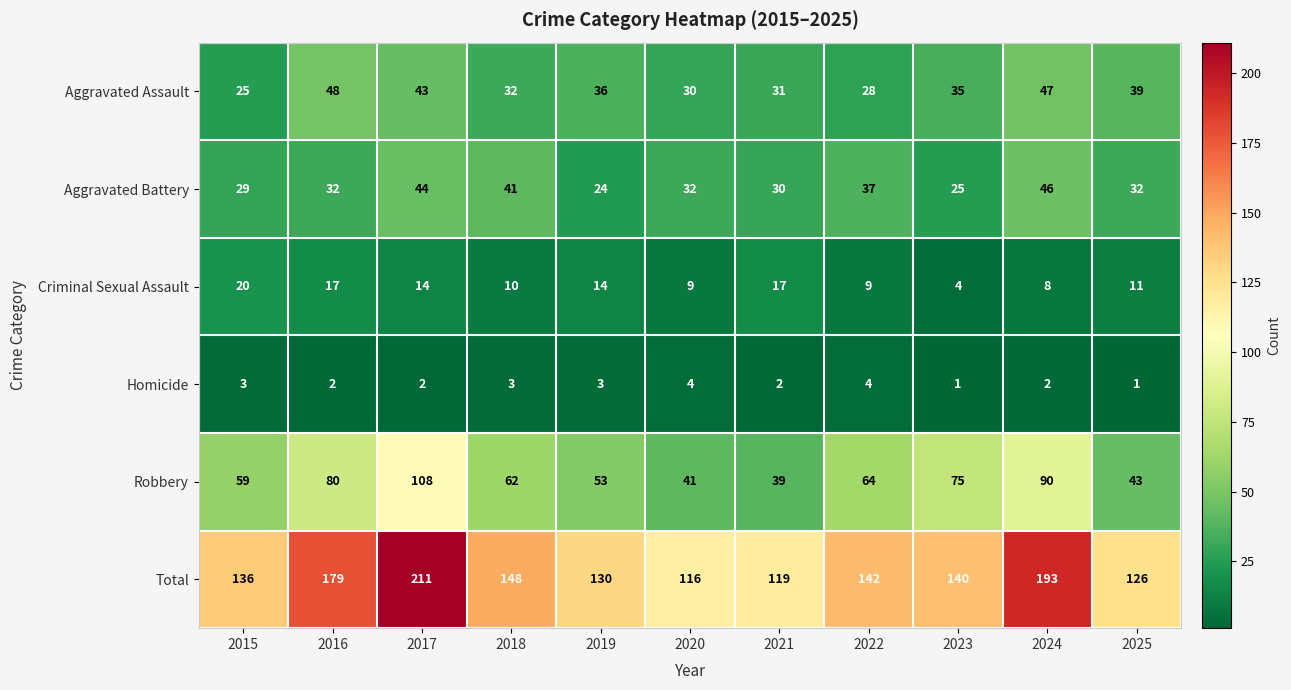

At which label does Criminal Sexual Assault first exceed 11?

2015